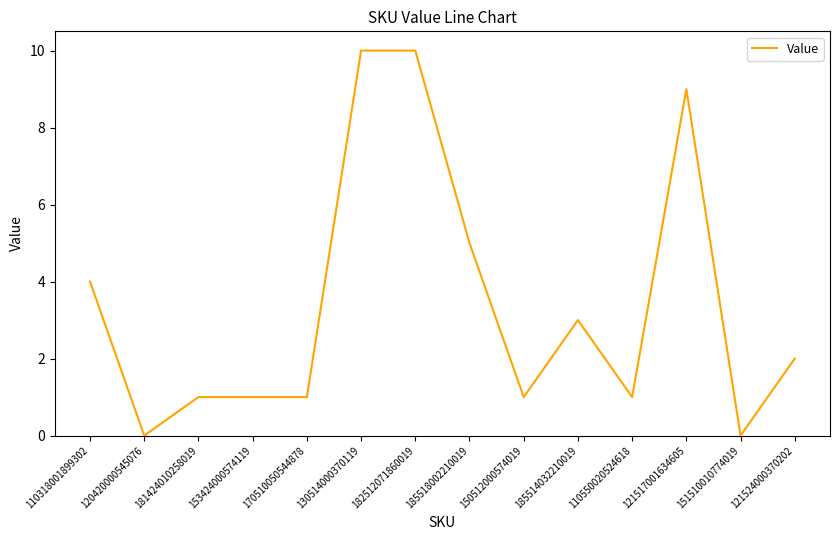

What is the difference between the second highest and minimum values?

10